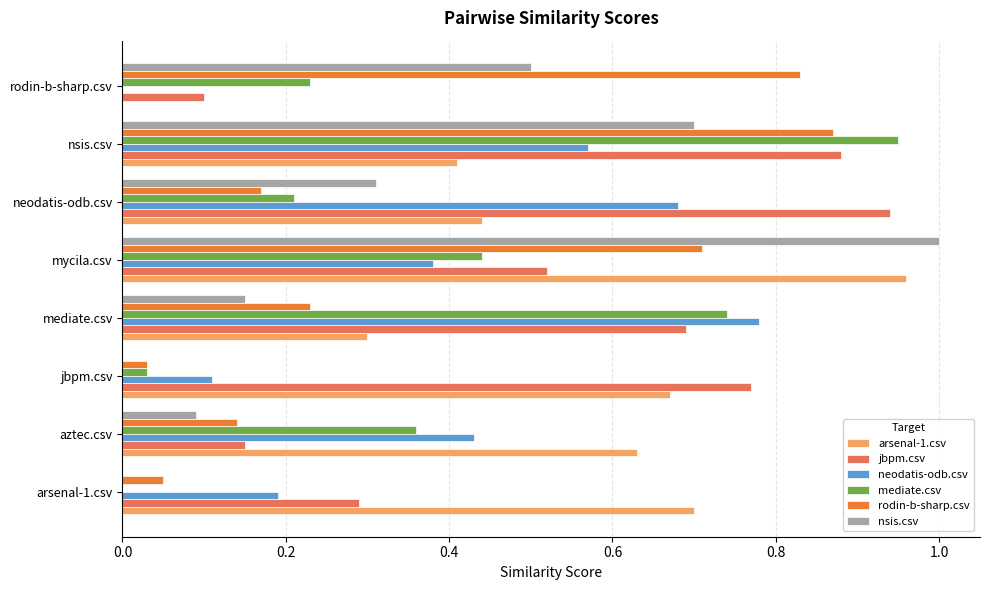

What is the sum of all jbpm.csv values?

4.3